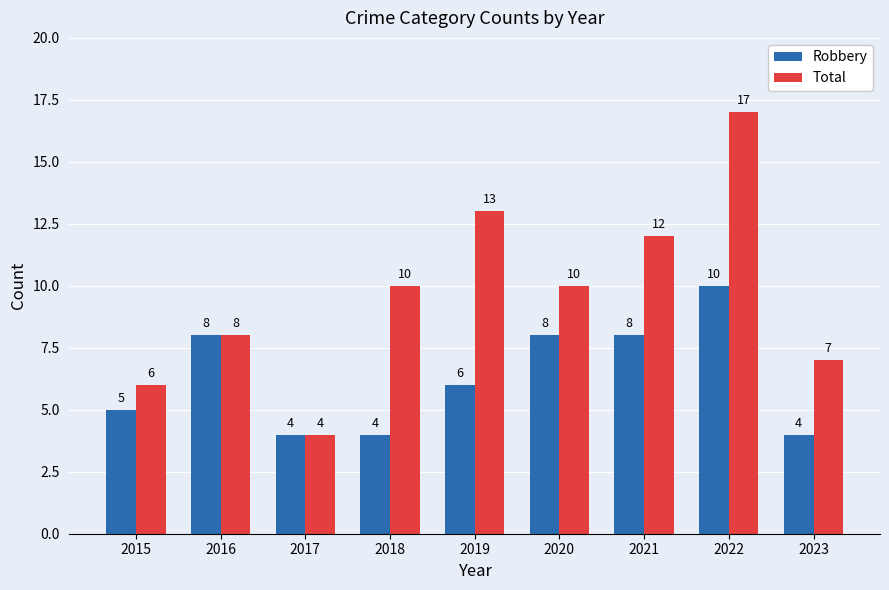

Which series changed the most between 2019 and 2023?

Total